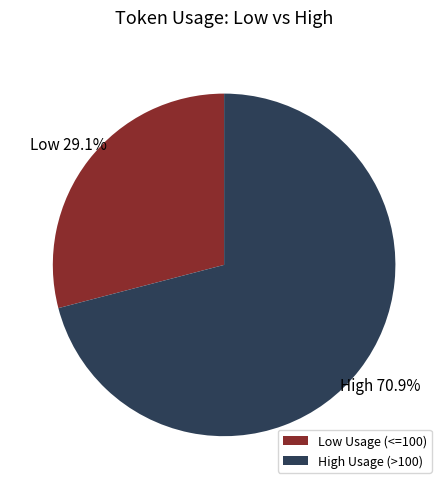

How many slices are in this pie chart?

2